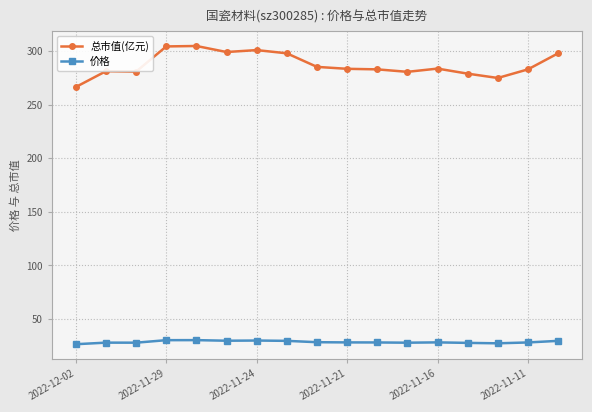

Which series has the largest range (max minus min)?

总市值(亿元)